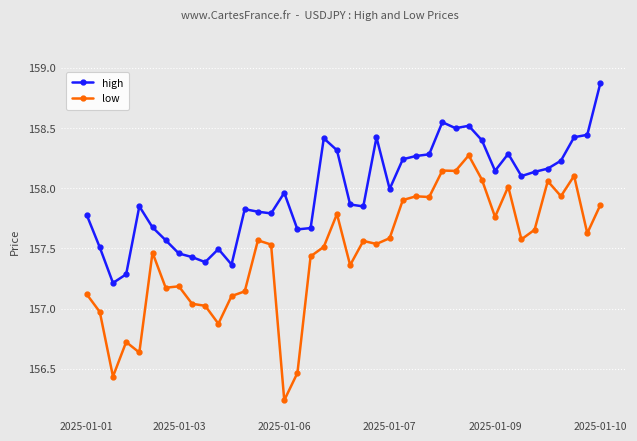

Rank the series by their average value, from highest to lowest.

high, low